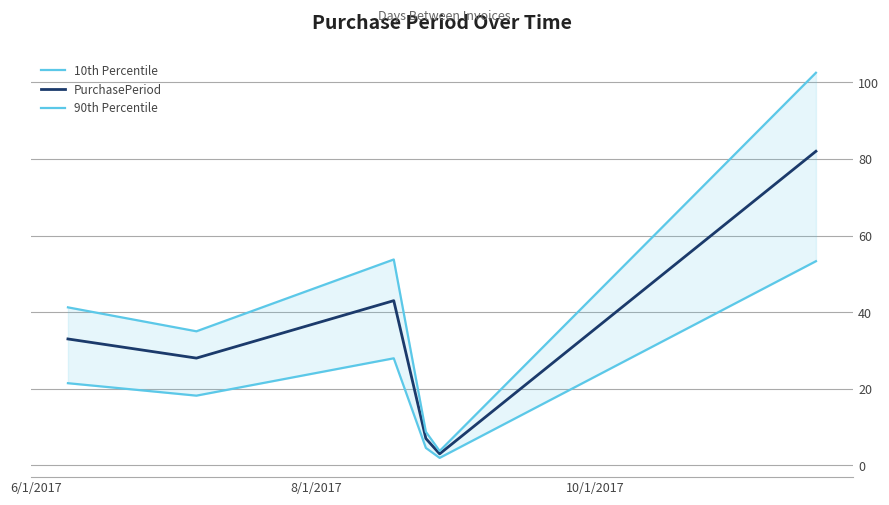

What is the minimum value for PurchasePeriod?

3